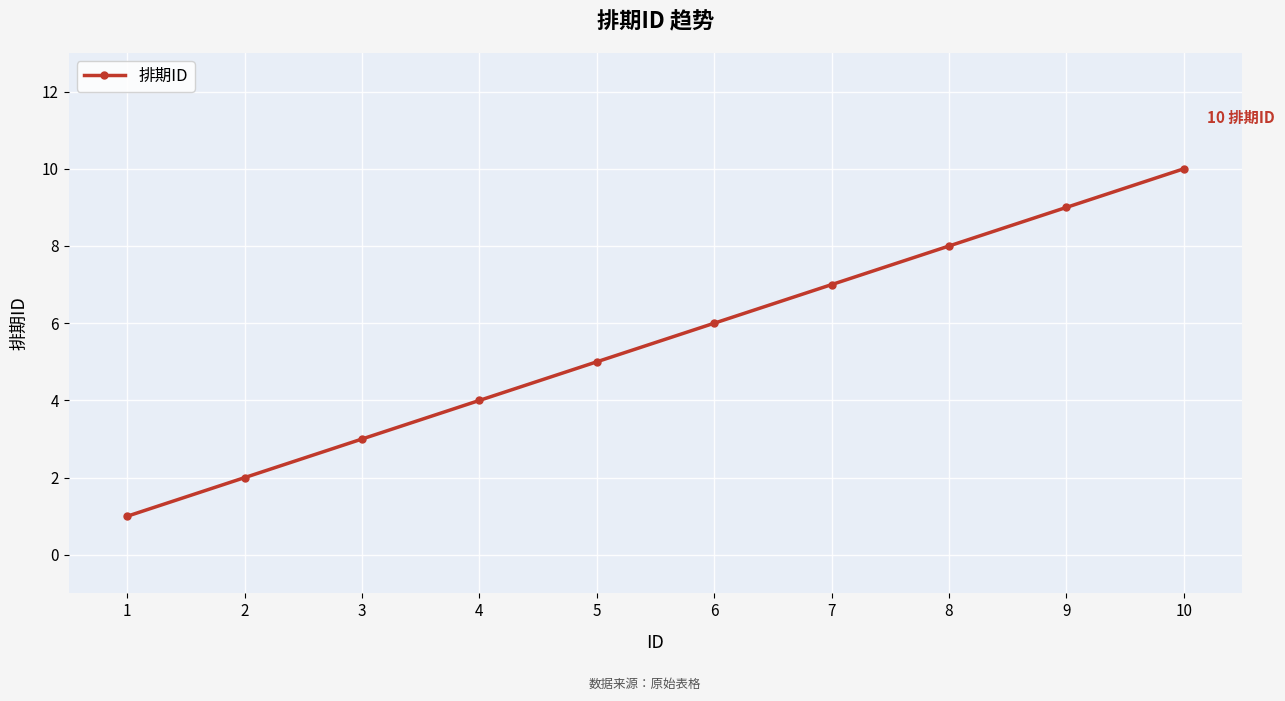

Does the chart have visible grid lines?

Yes